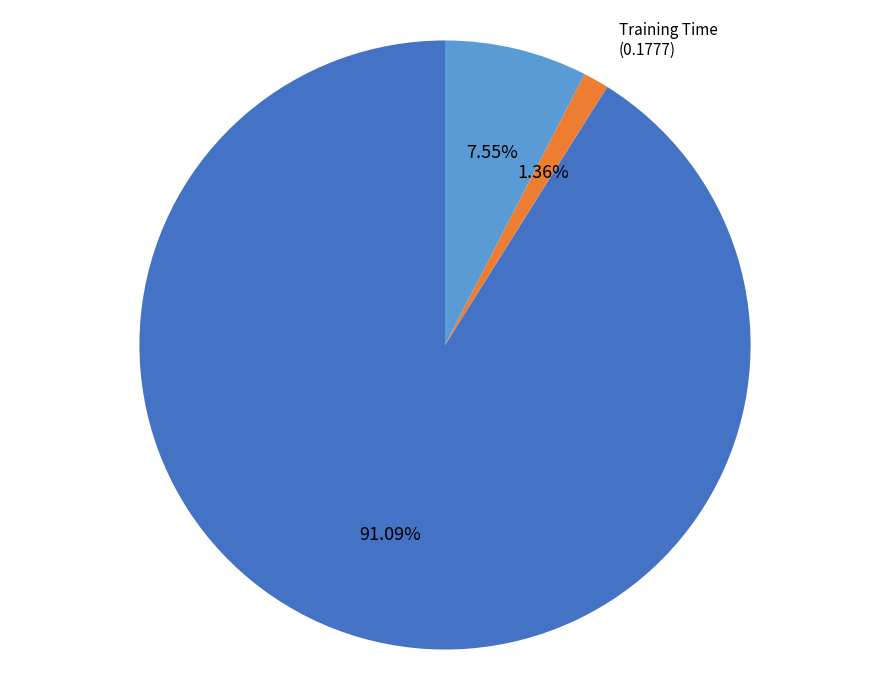

Is it true that Training Time is 1% of the pie?

True